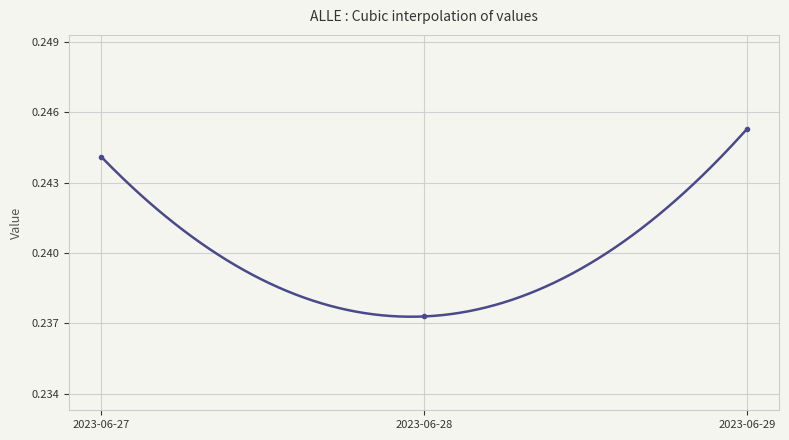

List the labels in order of value, smallest first.

2023-06-28, 2023-06-27, 2023-06-29